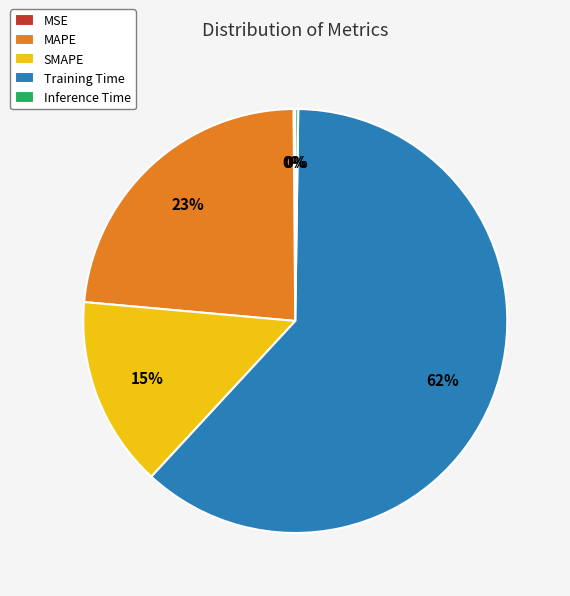

Which category has the biggest portion of the pie?

Training Time